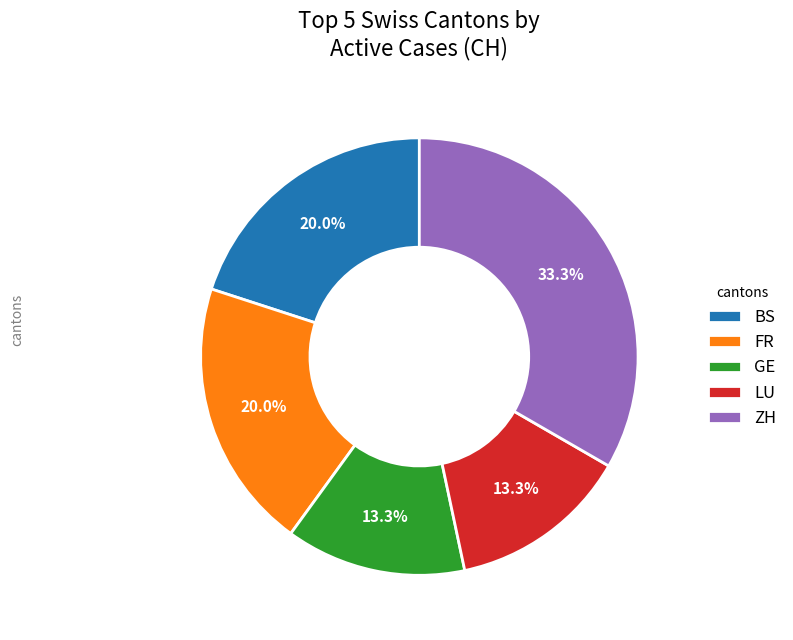

How many segments does this pie chart have?

5